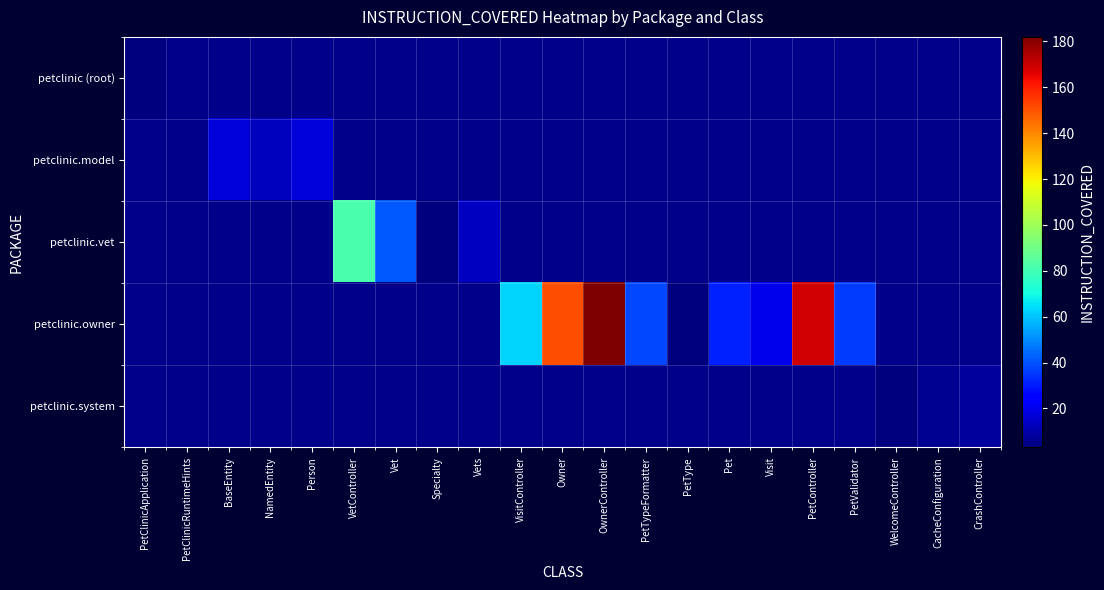

How many series are shown in this chart?

5